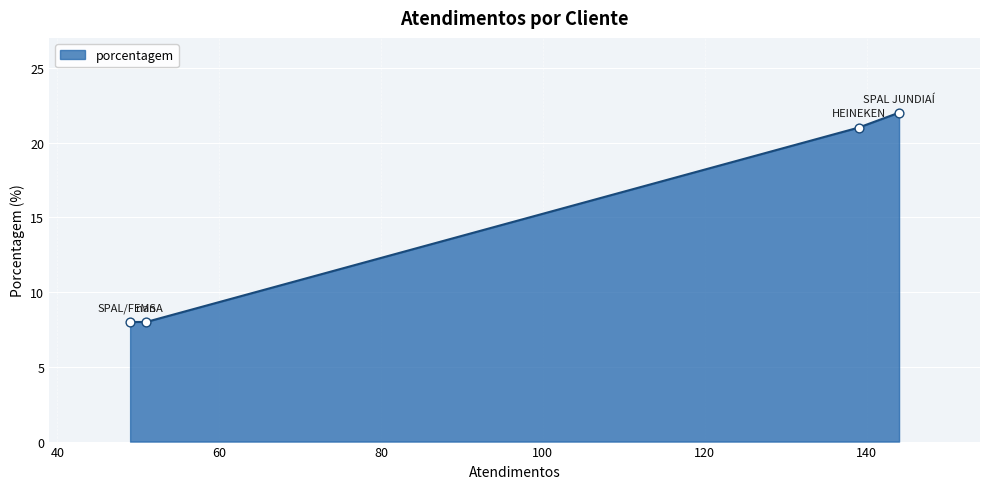

What is the greatest value displayed?

22